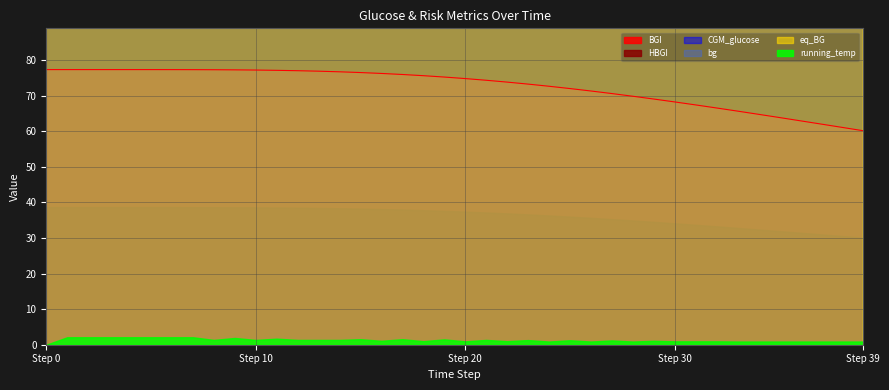

What is the lowest value of the BGI series?

60.1